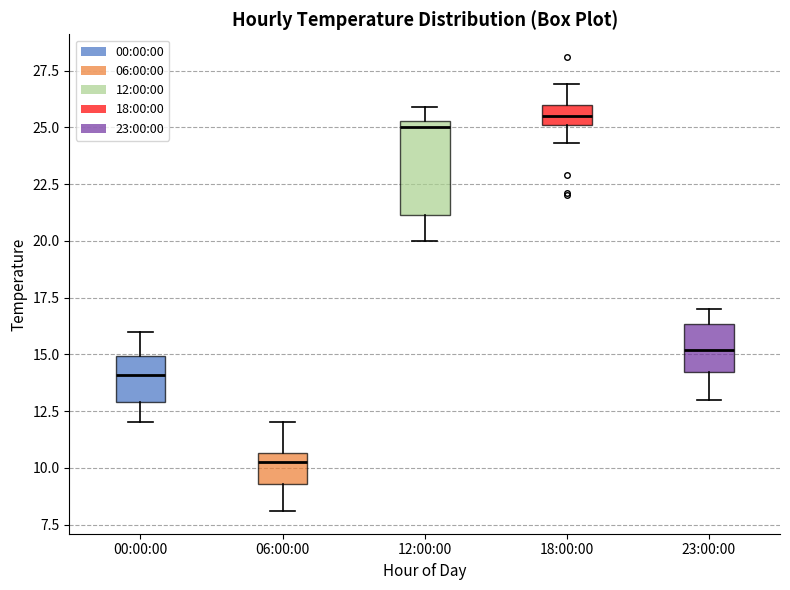

Which box has the lowest median line?

06:00:00